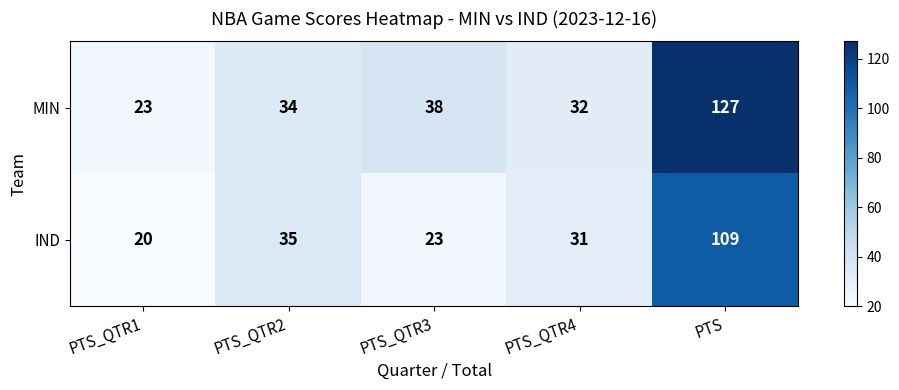

At which category is the sum across all series the highest?

PTS